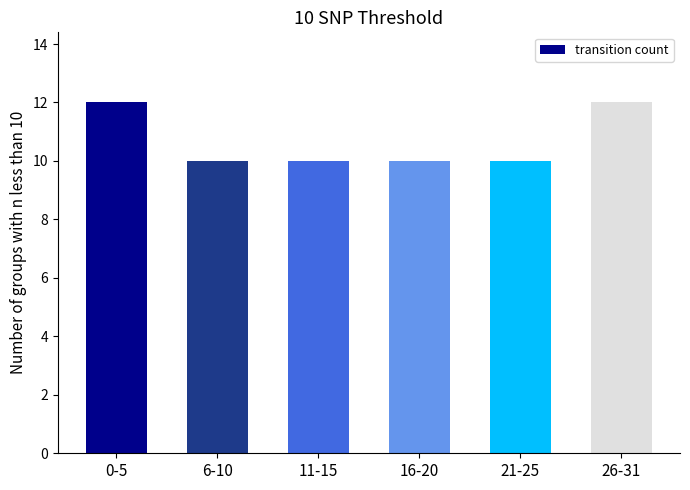

The value at 6-10 is 10. True or false?

True